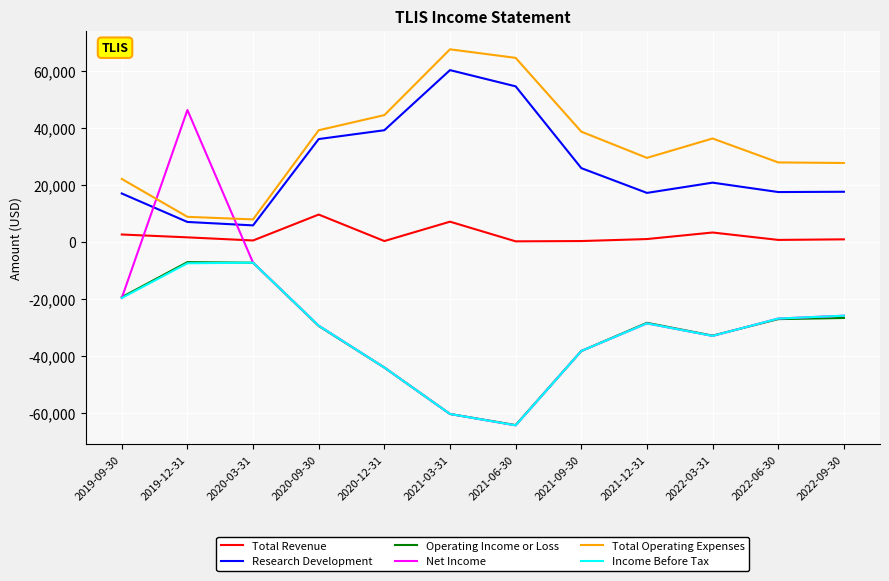

What is the greatest value displayed?

67500